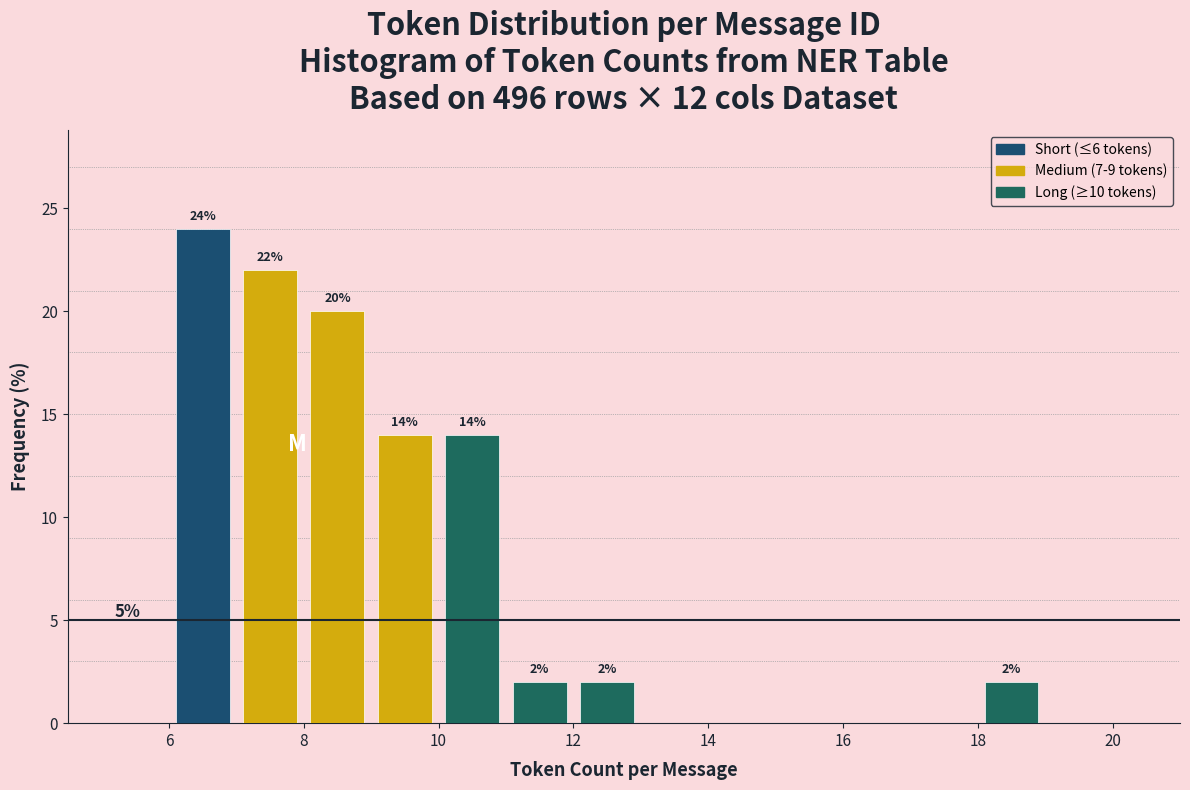

Over which range of the x-axis is the bar tallest?

6 to 7